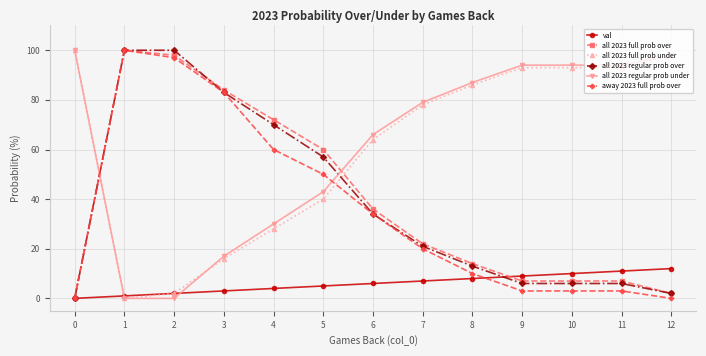

Is it true that away 2023 full prob over equals 11 at 5?

False